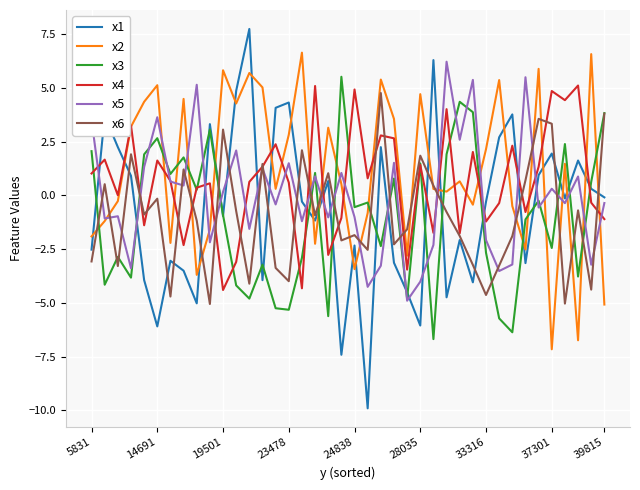

What is the maximum value for x1?

7.7